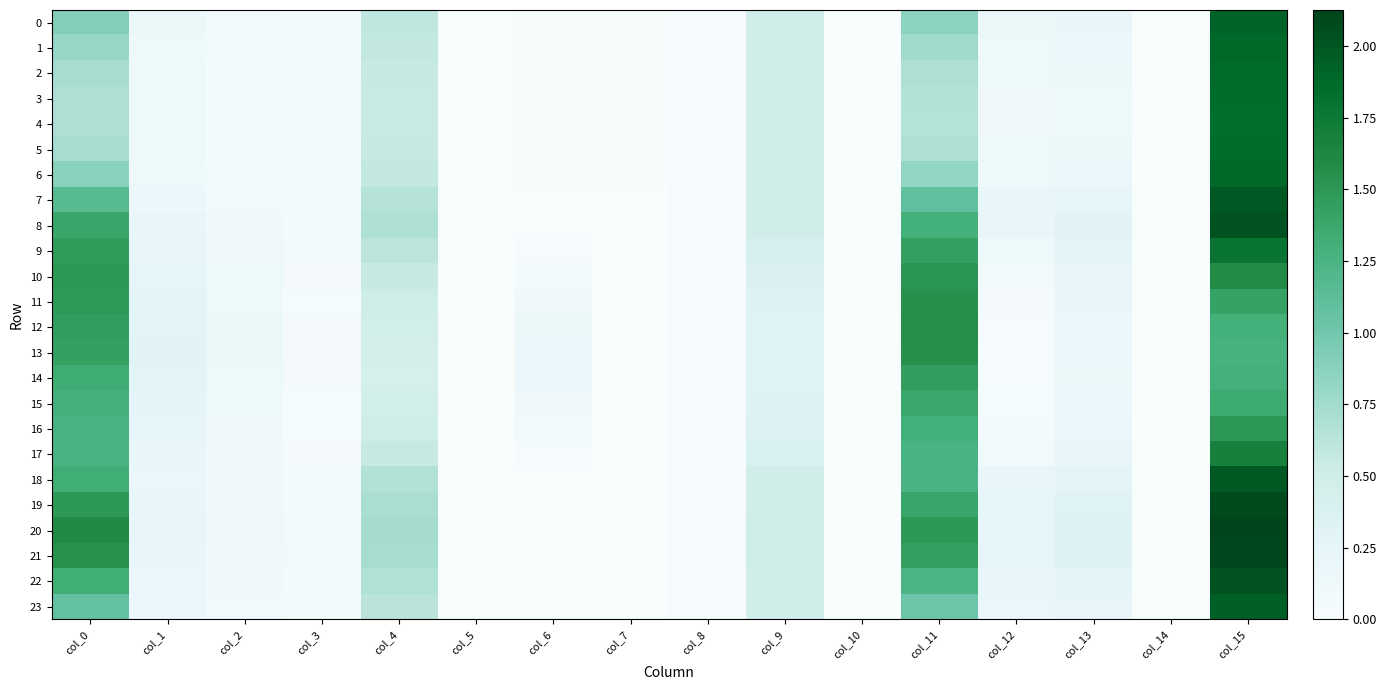

Which series has the widest spread of values?

20